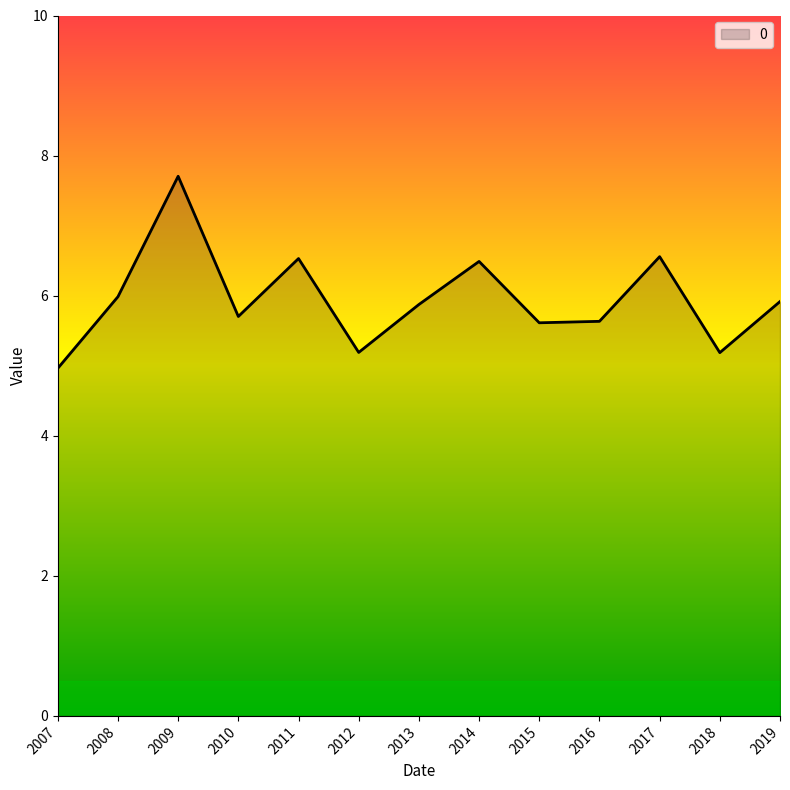

How many interior local peaks (higher than both neighbors) does the data have?

4